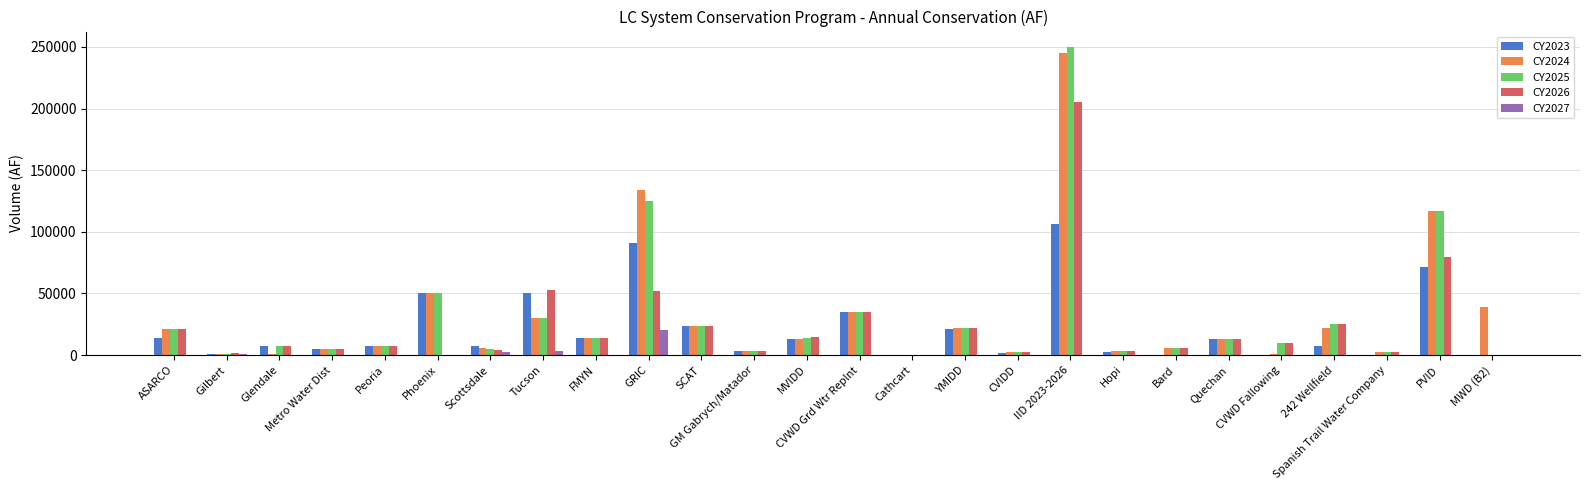

What is the sum of all CY2024 values?

816755.5